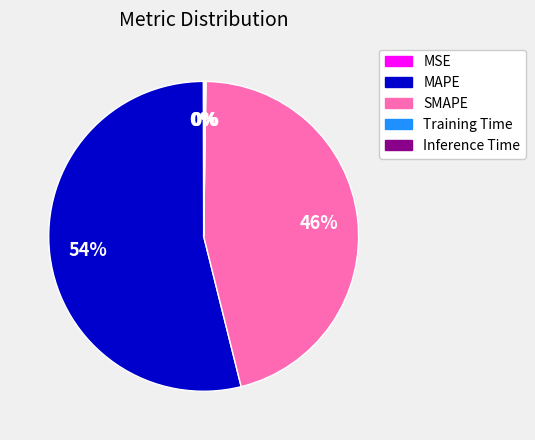

To the nearest percent, what is the difference between the largest and smallest slice percentages?

54%